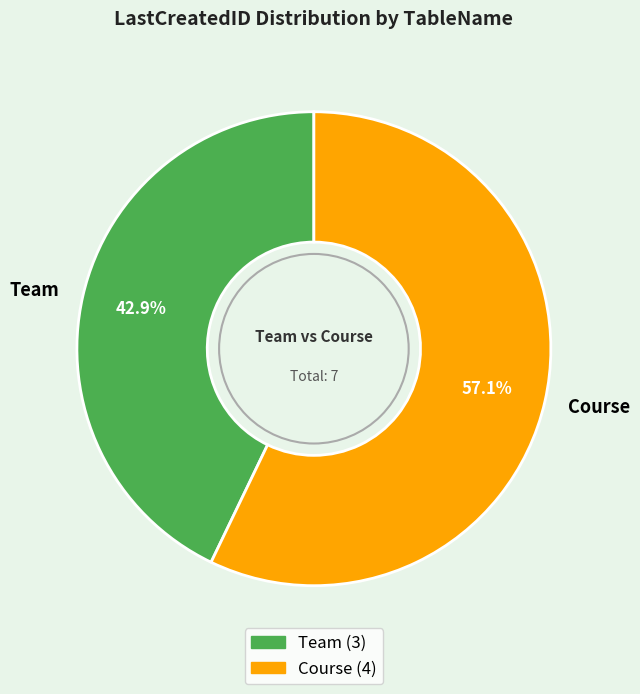

To the nearest percent, what percentage of the pie is Team?

43%